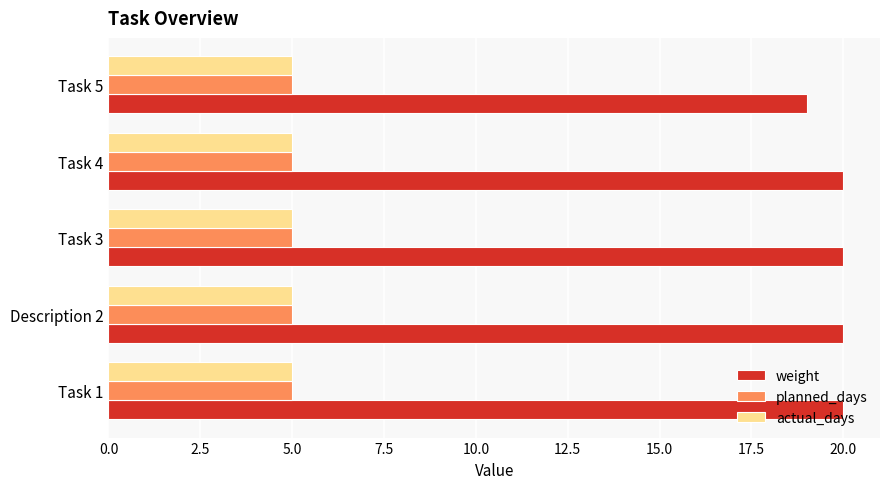

What is the average value of the actual_days series?

5